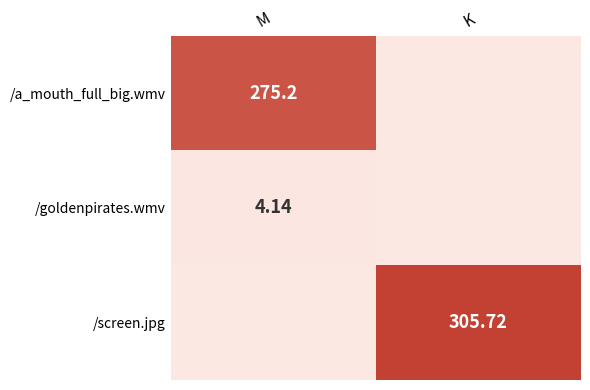

What is the average value of the /goldenpirates.wmv series?

2.1